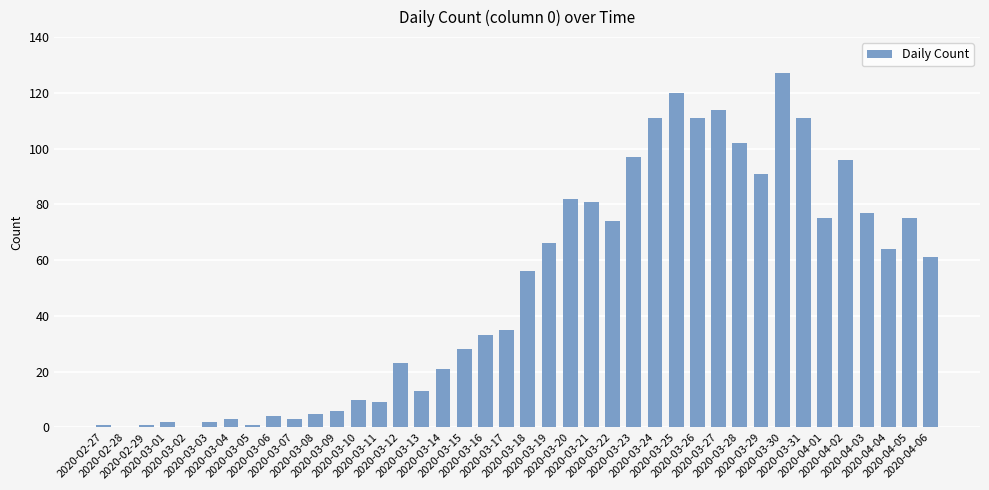

What is the sum of all values?

1991